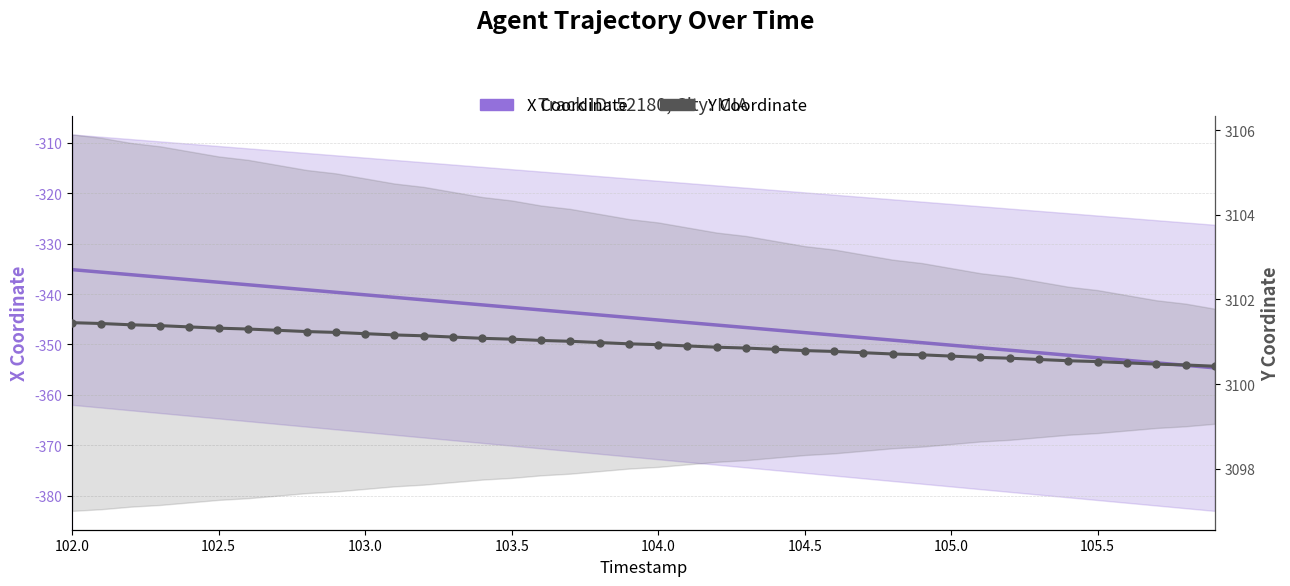

What are all the series names shown in the legend?

X Coordinate, Y Coordinate